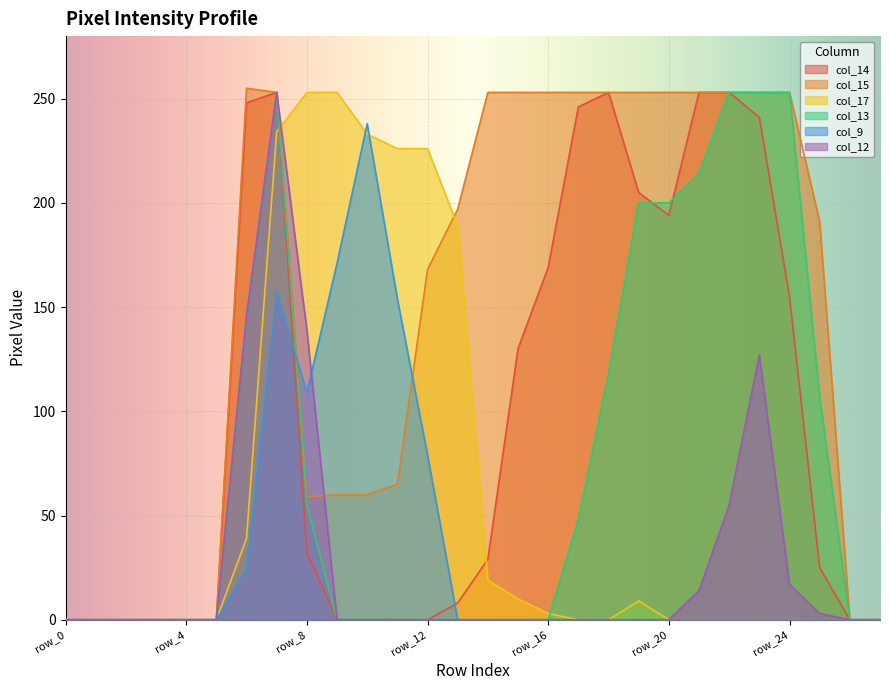

How many series are shown in this chart?

6